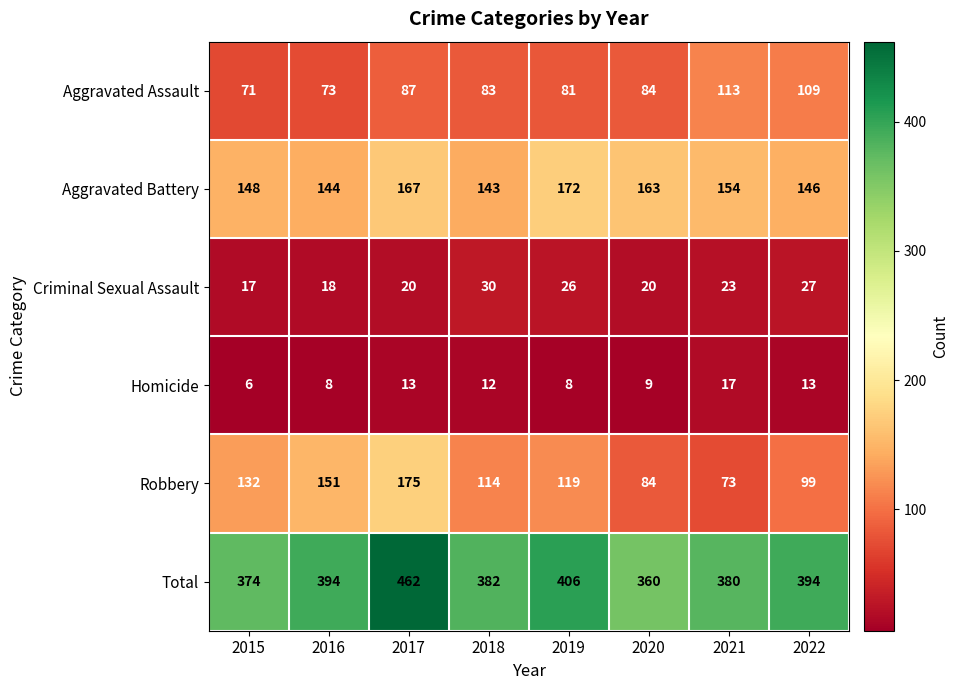

The Aggravated Assault series shows 174 at 2021. True or false?

False